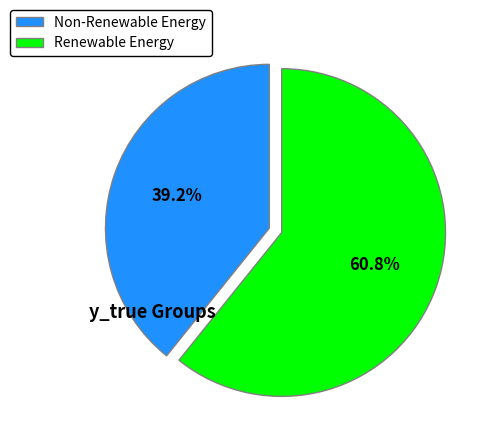

What percentage is NOT represented by Non-Renewable Energy?

60.8%